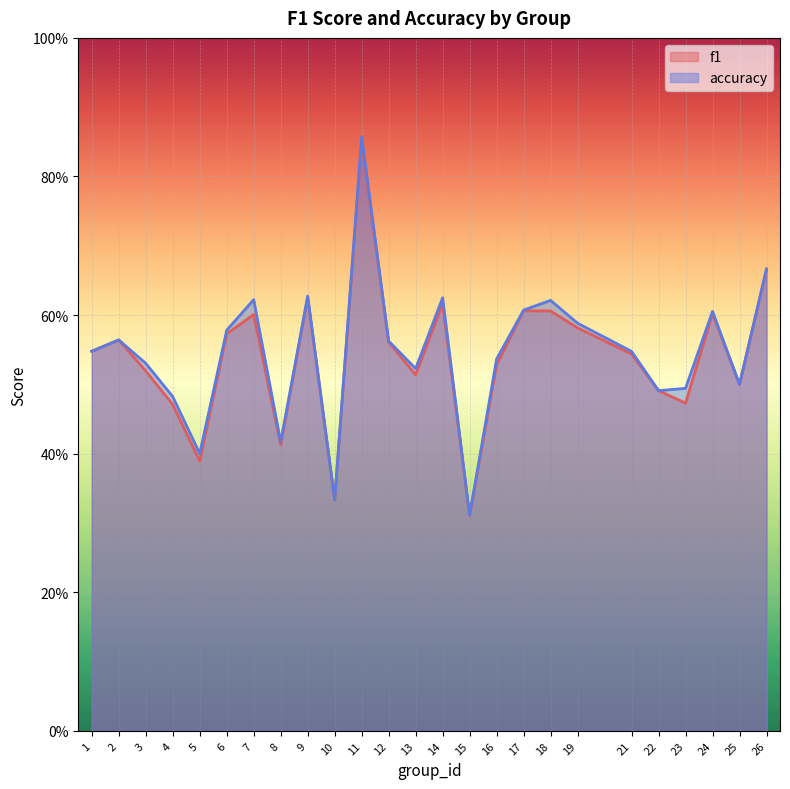

True or false: f1 and accuracy intersect in this chart.

False